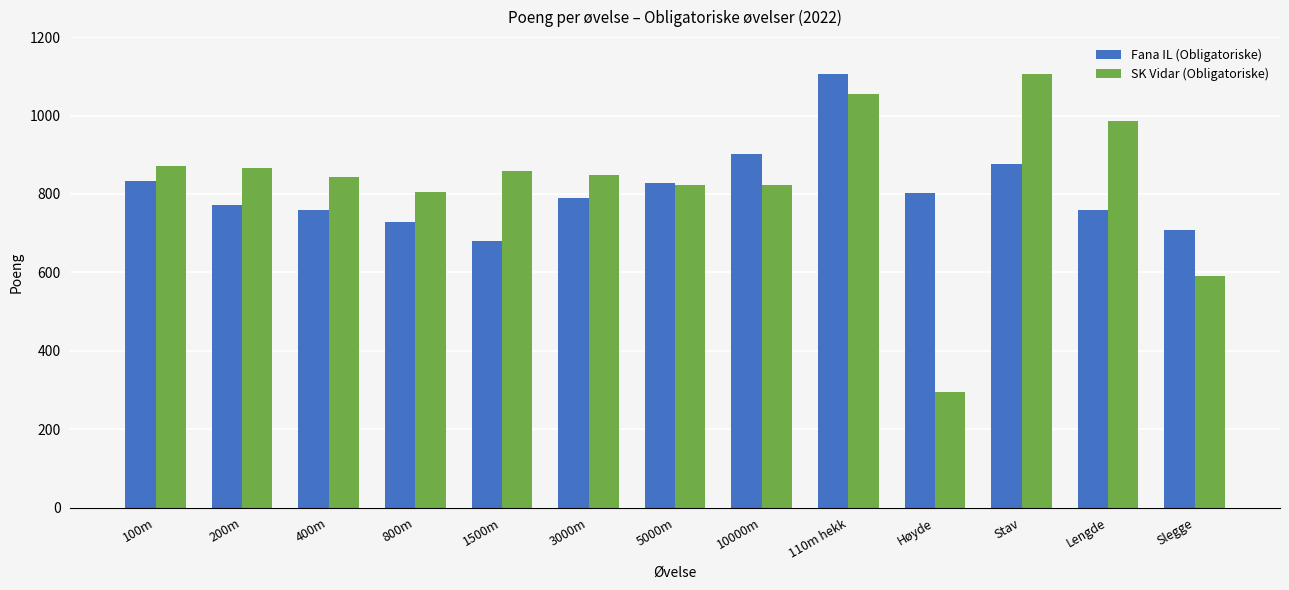

What is the value of the Fana IL (Obligatoriske) bar at the 13th from the left?

708